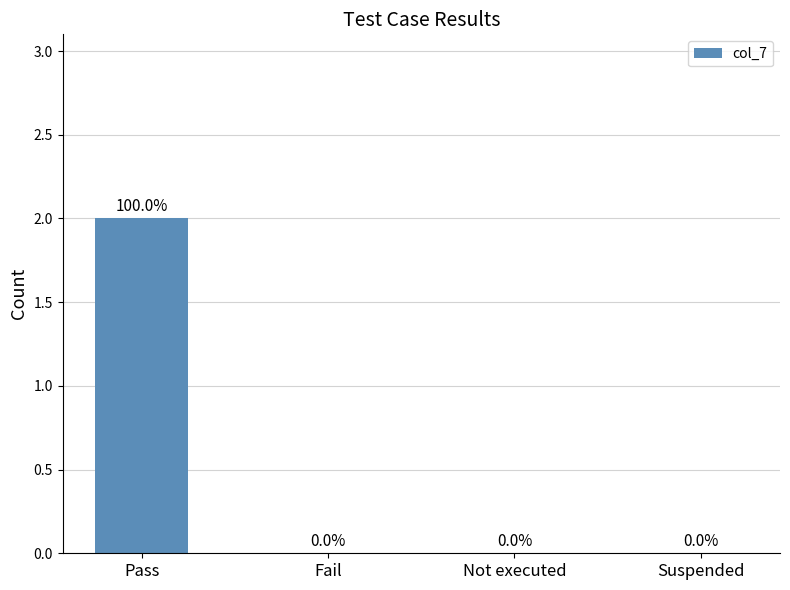

How many values are between 0 and 2?

4